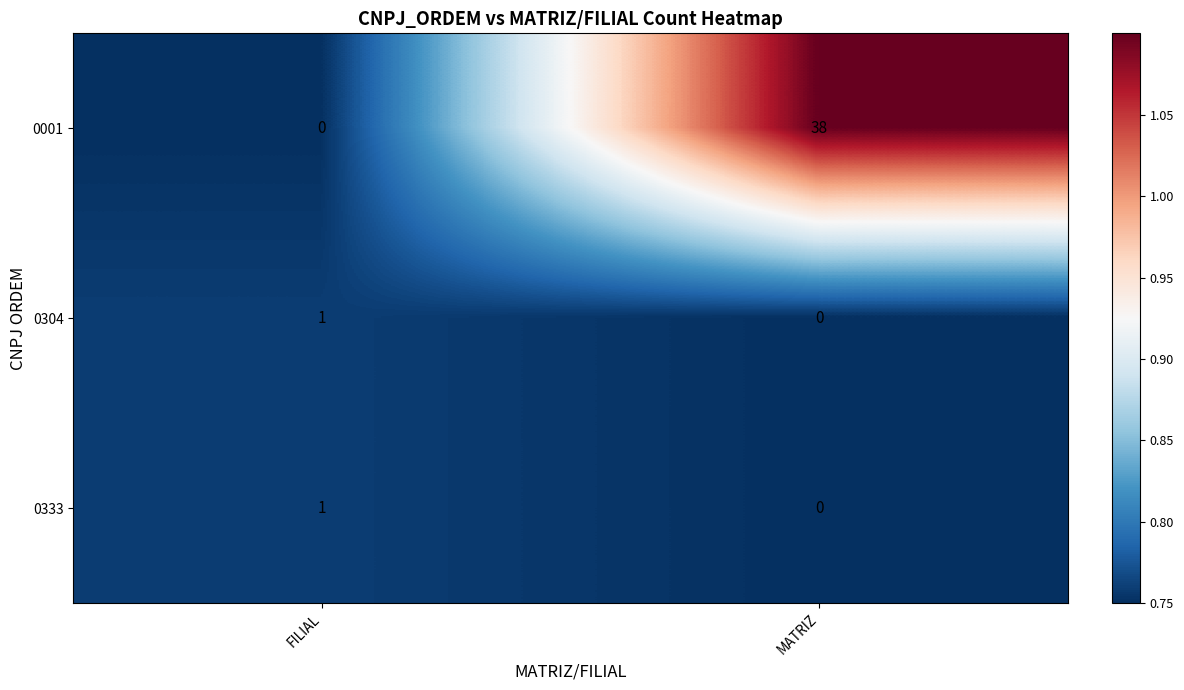

Reading right to left, list all the values displayed in this chart.

0001: 38	0
0304: 0	1
0333: 0	1